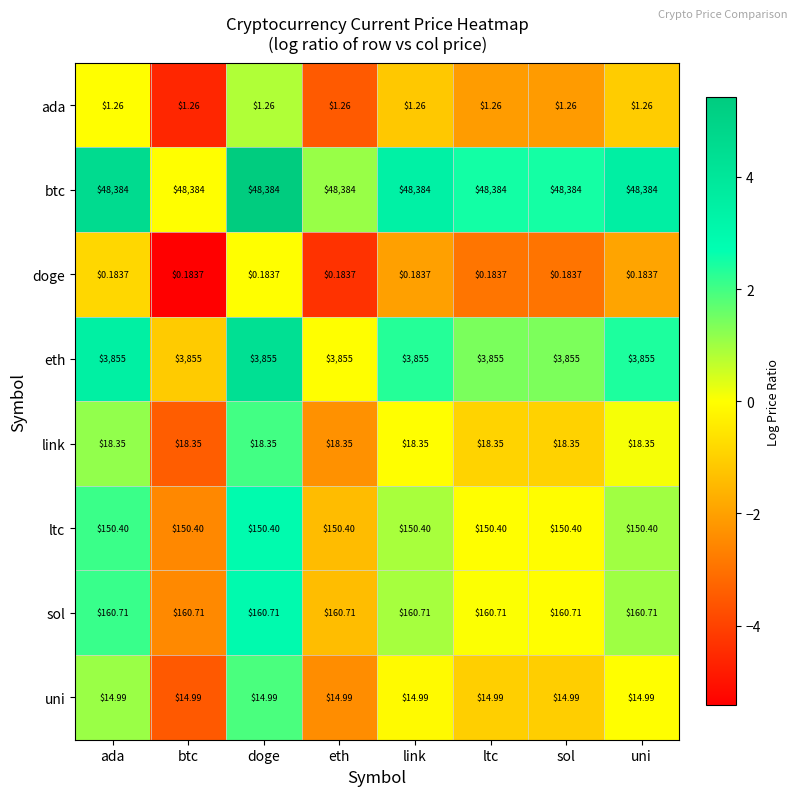

List the series in order of their peak value, highest first.

btc, eth, sol, ltc, link, uni, ada, doge